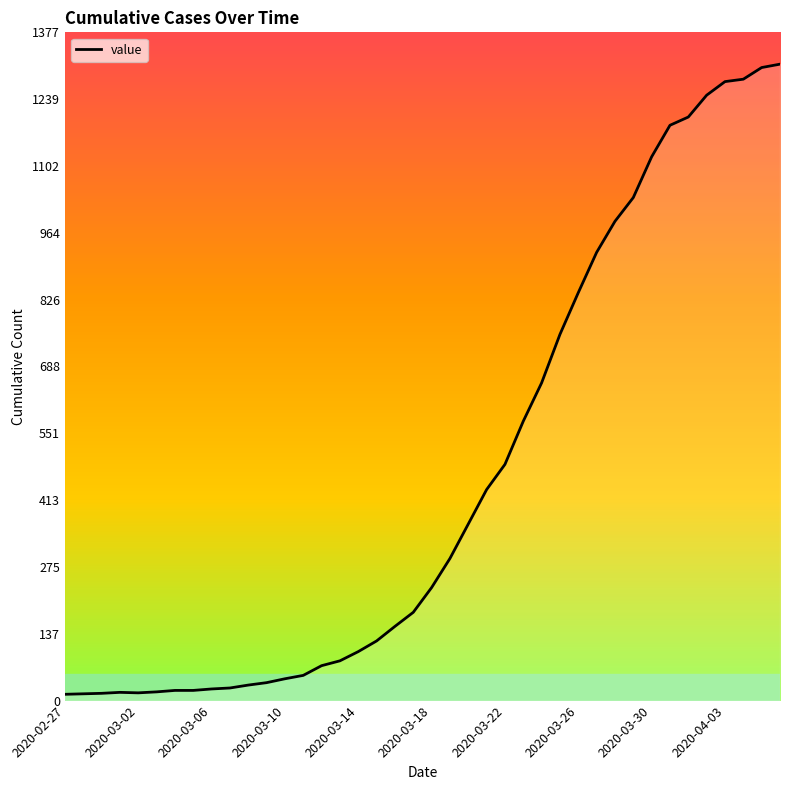

What is the difference between the maximum and minimum values?

1299